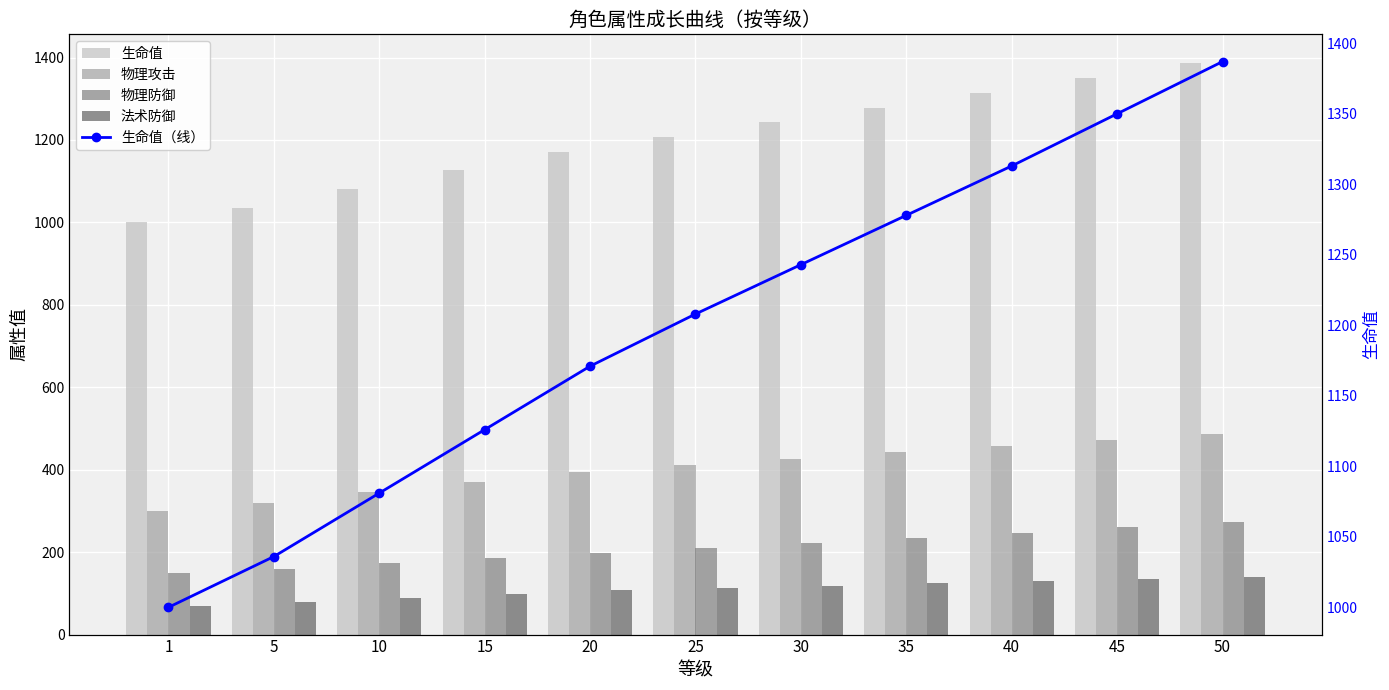

What is the difference between the 生命值 values at 40 and 5?

277.0